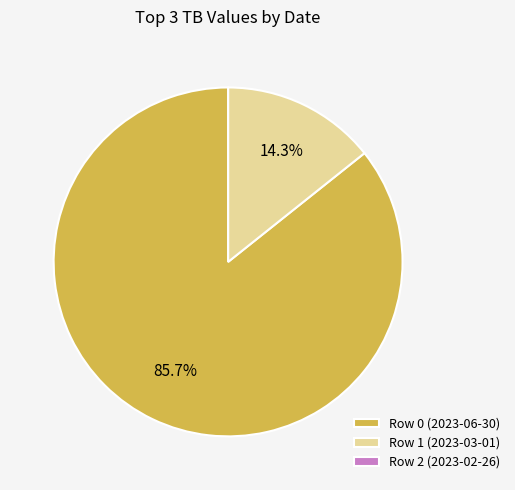

Which slice is the largest?

Row 0 (2023-06-30)